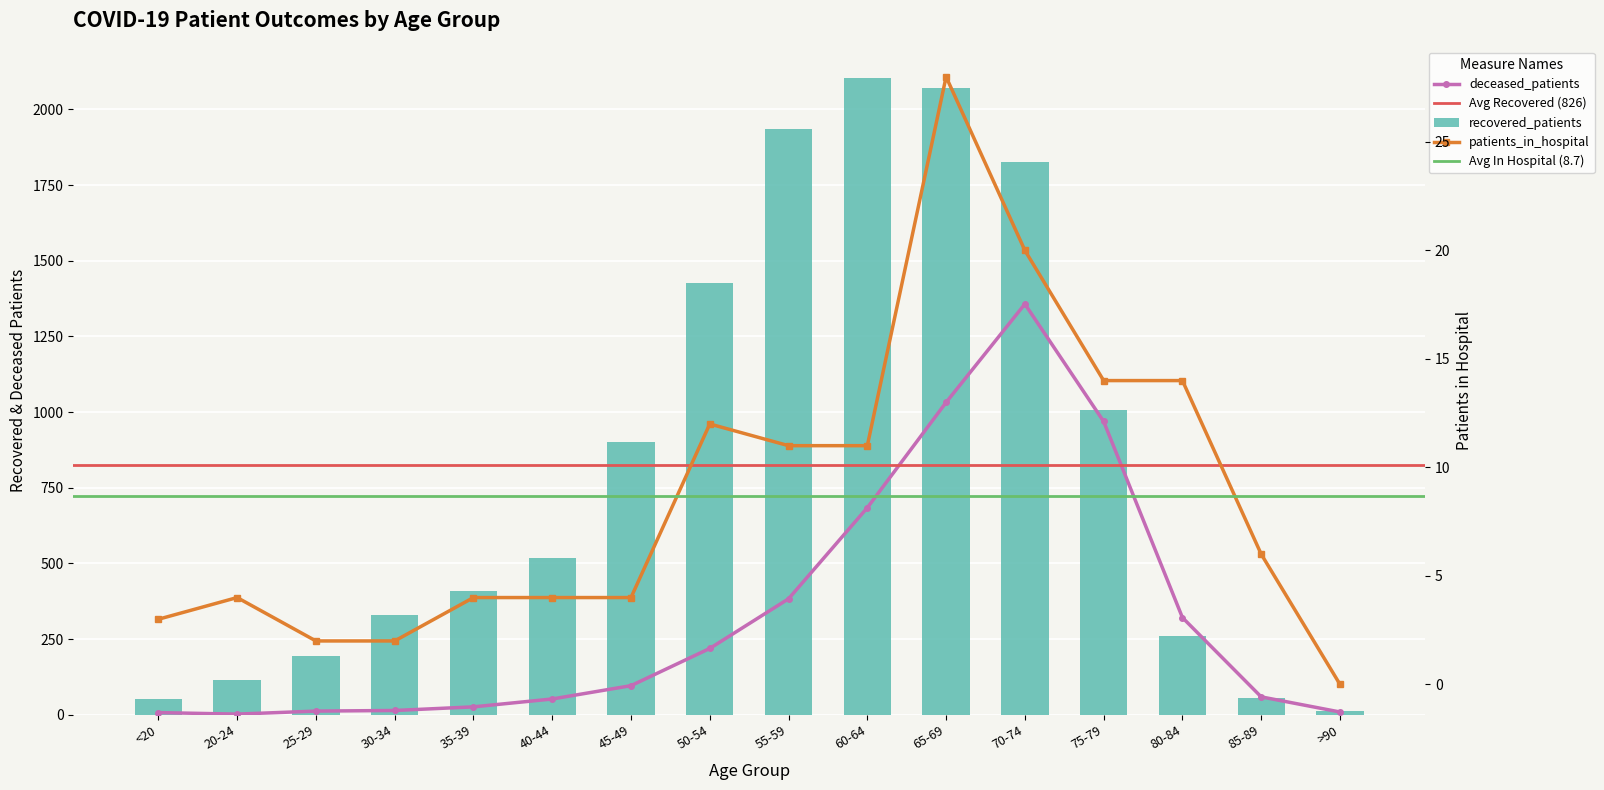

Reading left to right, transcribe all the data shown in this chart.

recovered_patients: <20=51	20-24=114	25-29=193	30-34=328	35-39=408	40-44=519	45-49=902	50-54=1427	55-59=1935	60-64=2103	65-69=2071	70-74=1825	75-79=1007	80-84=260	85-89=56	>90=13
deceased_patients: <20=7	20-24=2	25-29=12	30-34=14	35-39=26	40-44=52	45-49=96	50-54=219	55-59=383	60-64=684	65-69=1032	70-74=1357	75-79=969	80-84=321	85-89=59	>90=9
patients_in_hospital: <20=3	20-24=4	25-29=2	30-34=2	35-39=4	40-44=4	45-49=4	50-54=12	55-59=11	60-64=11	65-69=28	70-74=20	75-79=14	80-84=14	85-89=6	>90=0